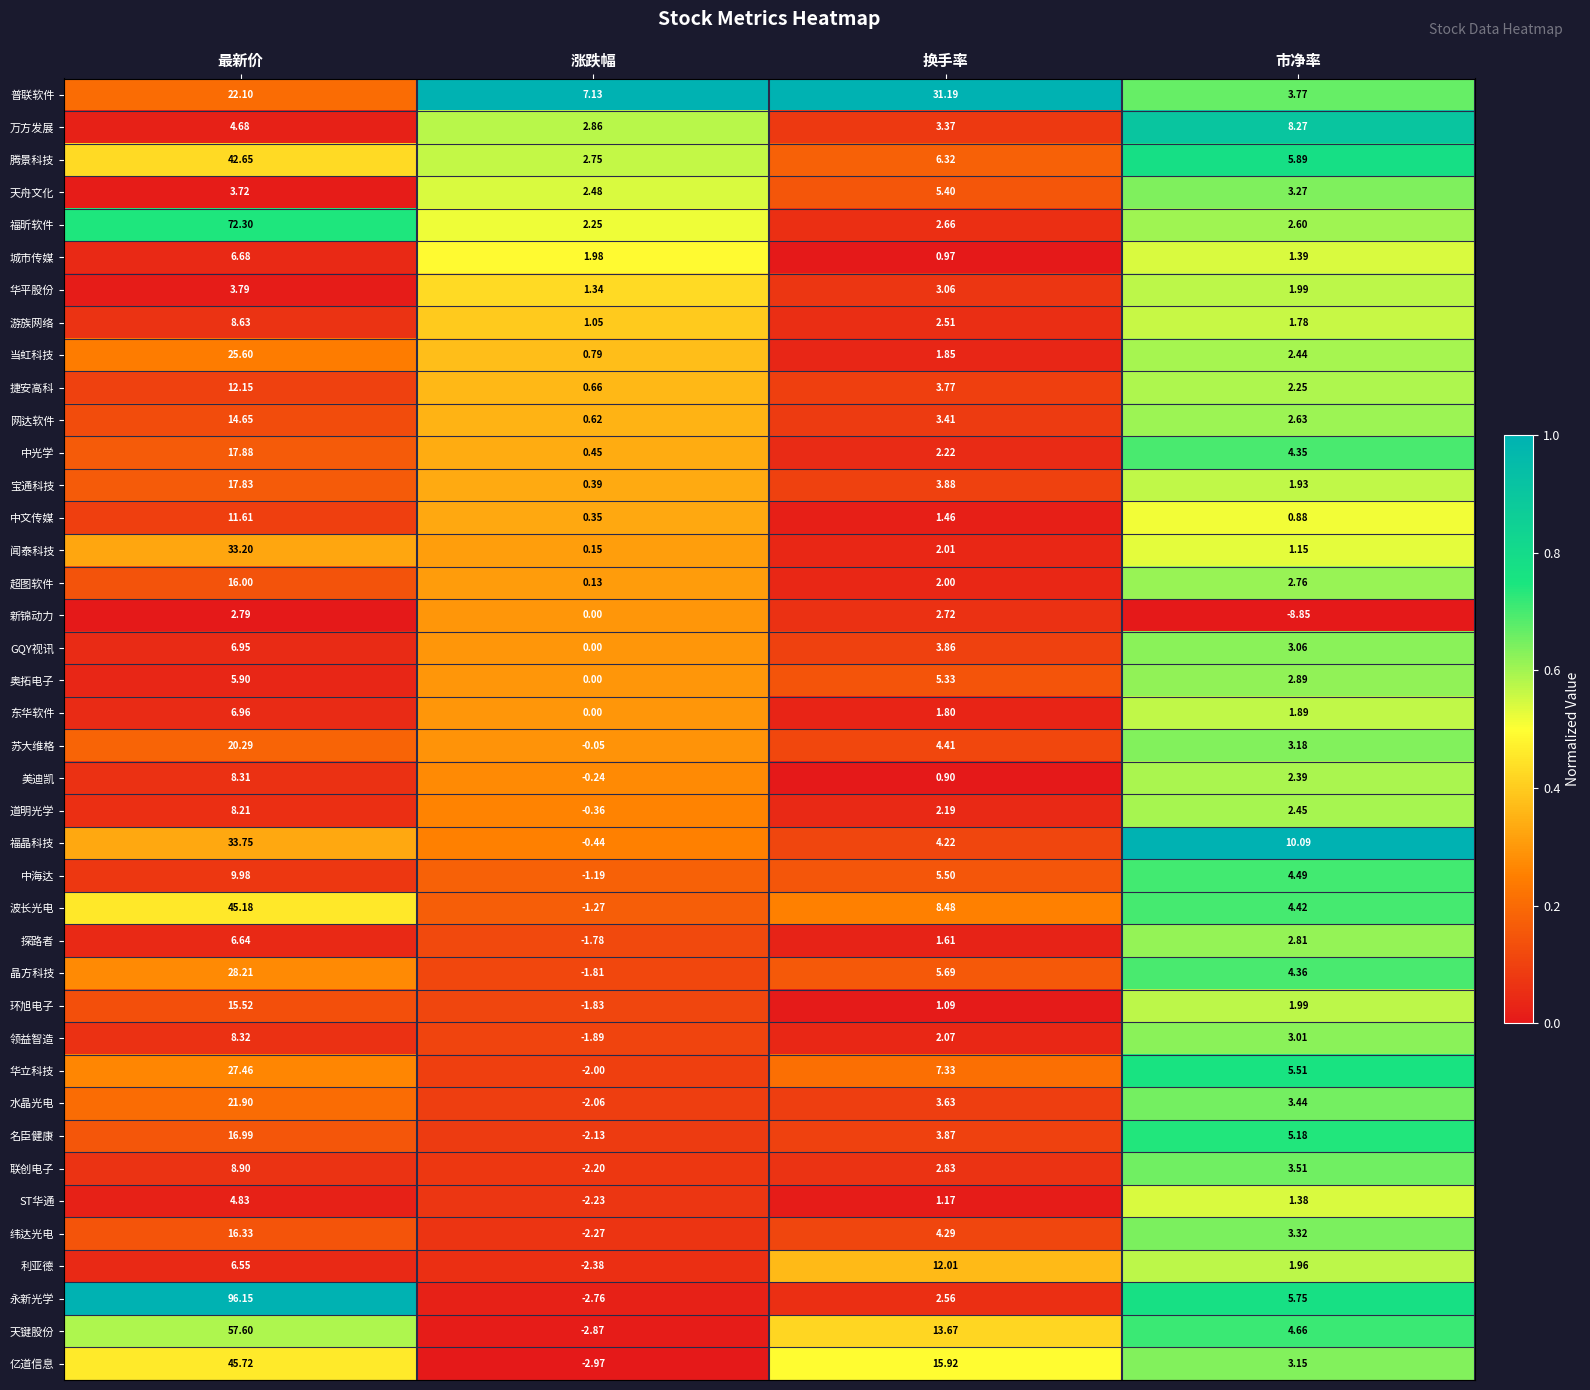

Which series has the widest spread of values?

永新光学